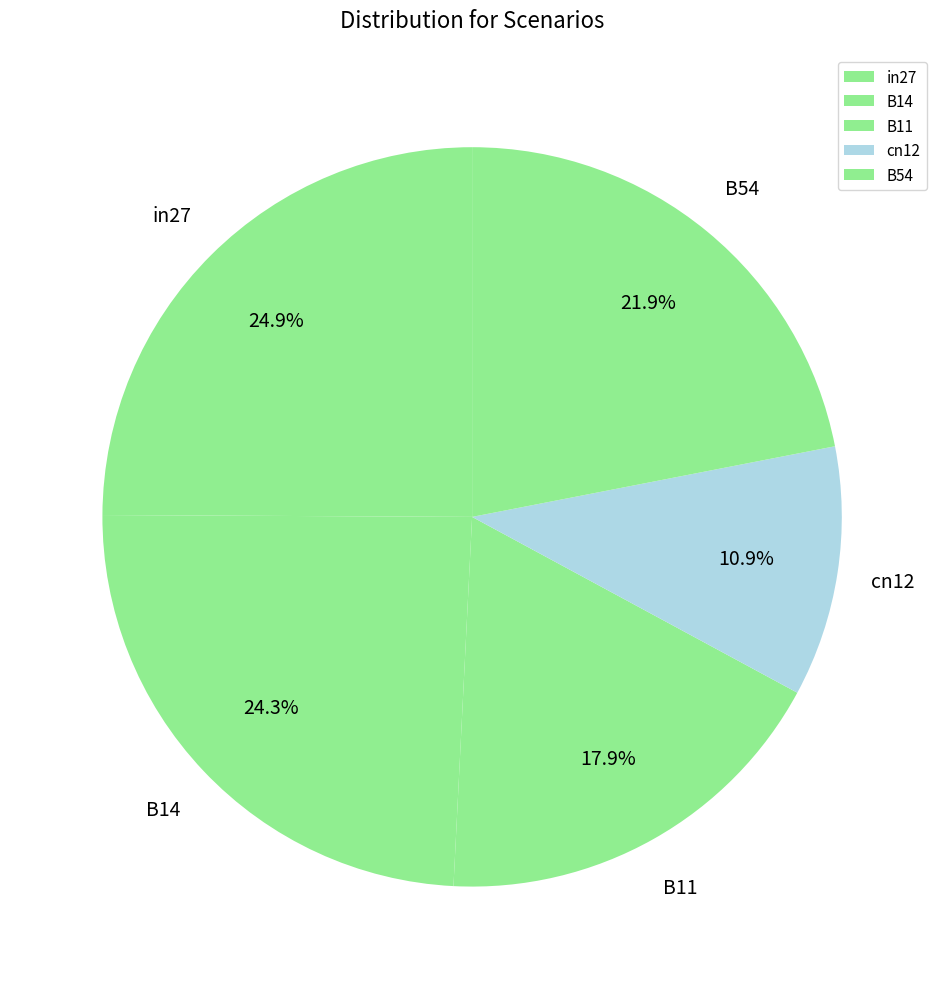

To the nearest percent, what is the average slice percentage?

20%